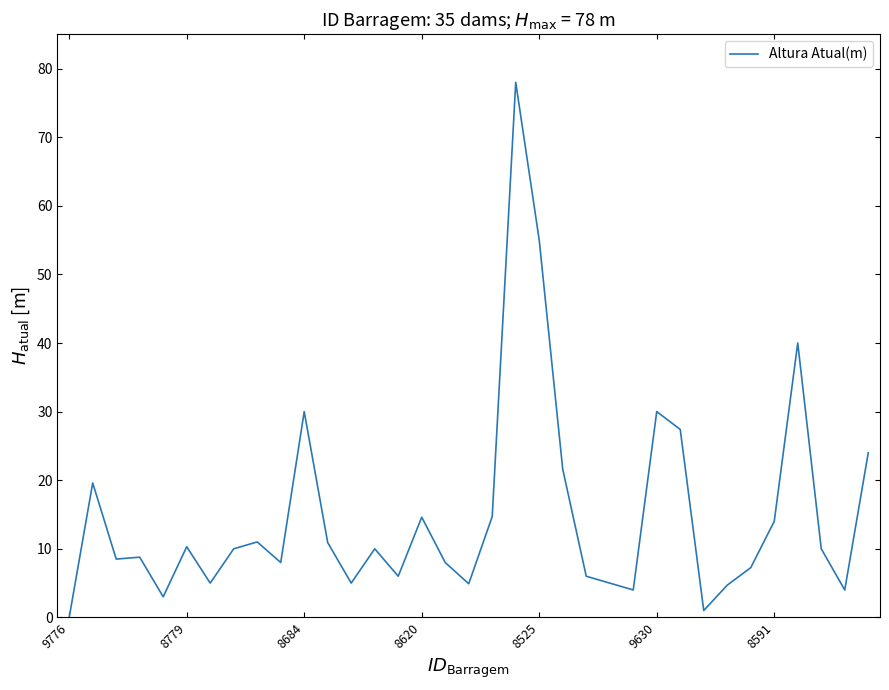

True or false: there are more than 0 points higher than both neighbors.

True